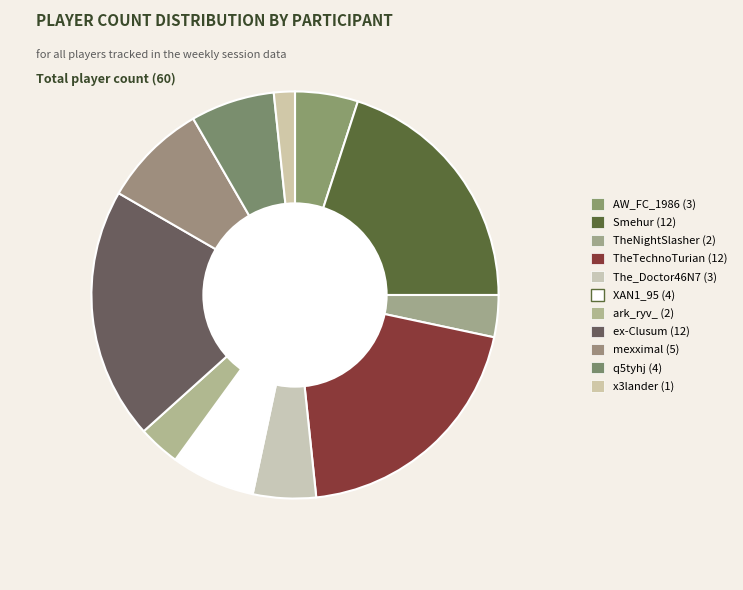

What percentage is the AW_FC_1986 slice, to the nearest percent?

5%